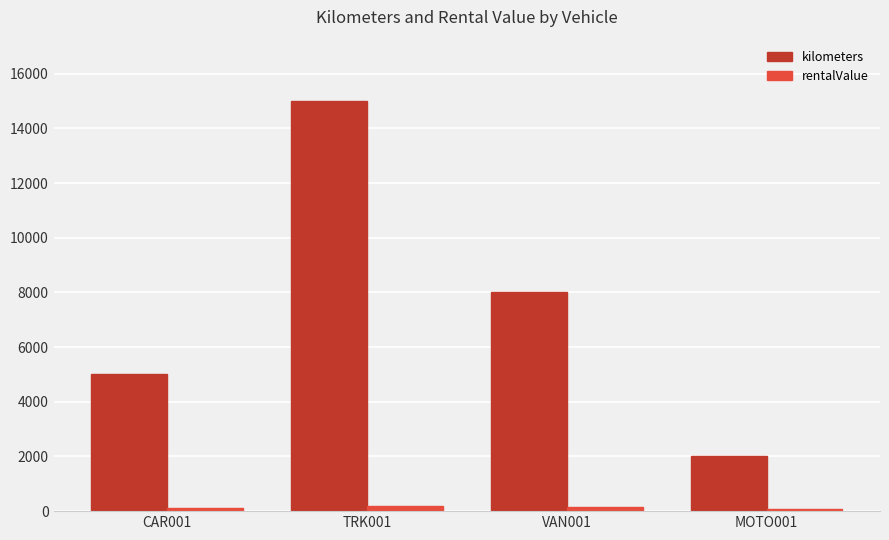

What position from the right is MOTO001?

1